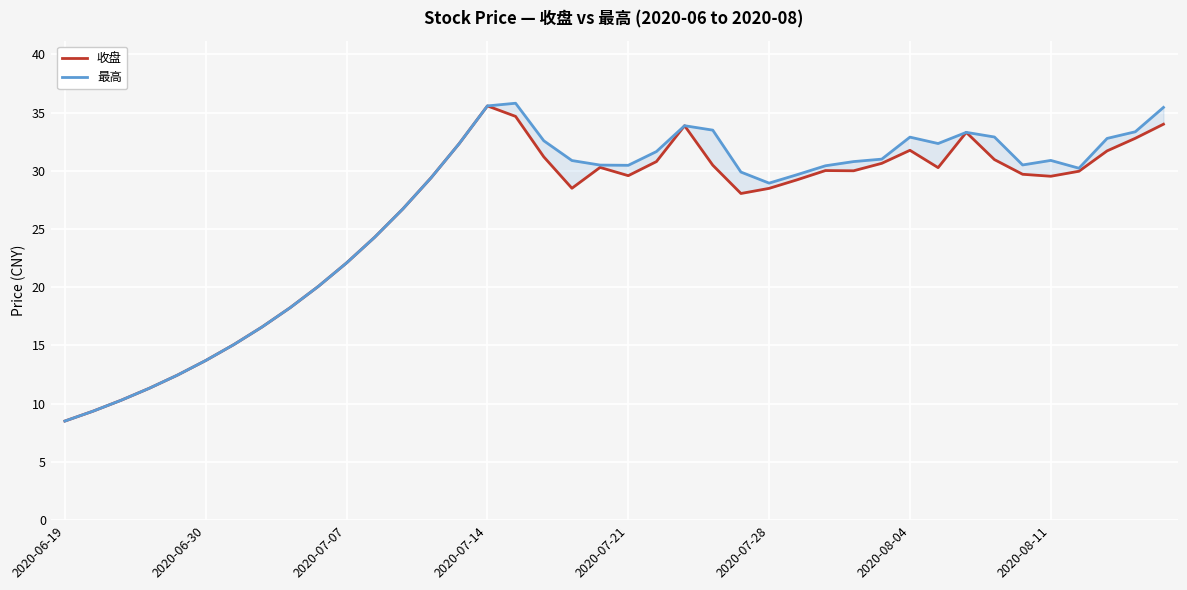

How many data points in 最高 are less than 30?

17